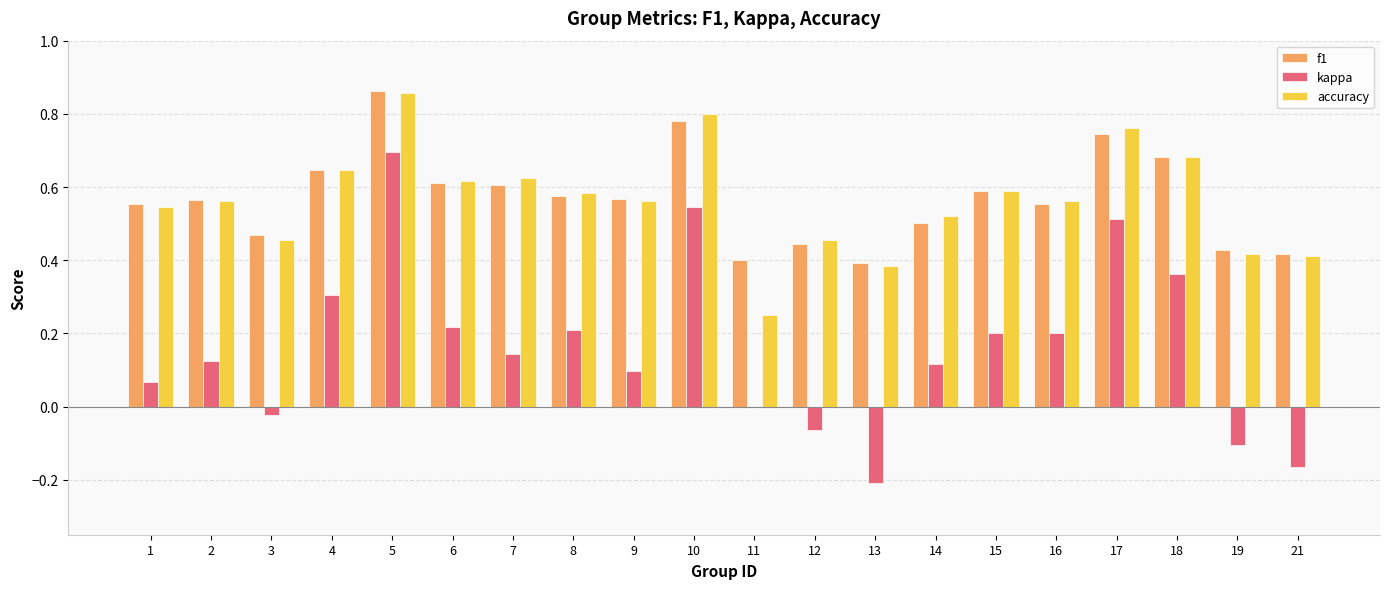

Which label corresponds to the largest value in the chart?

5